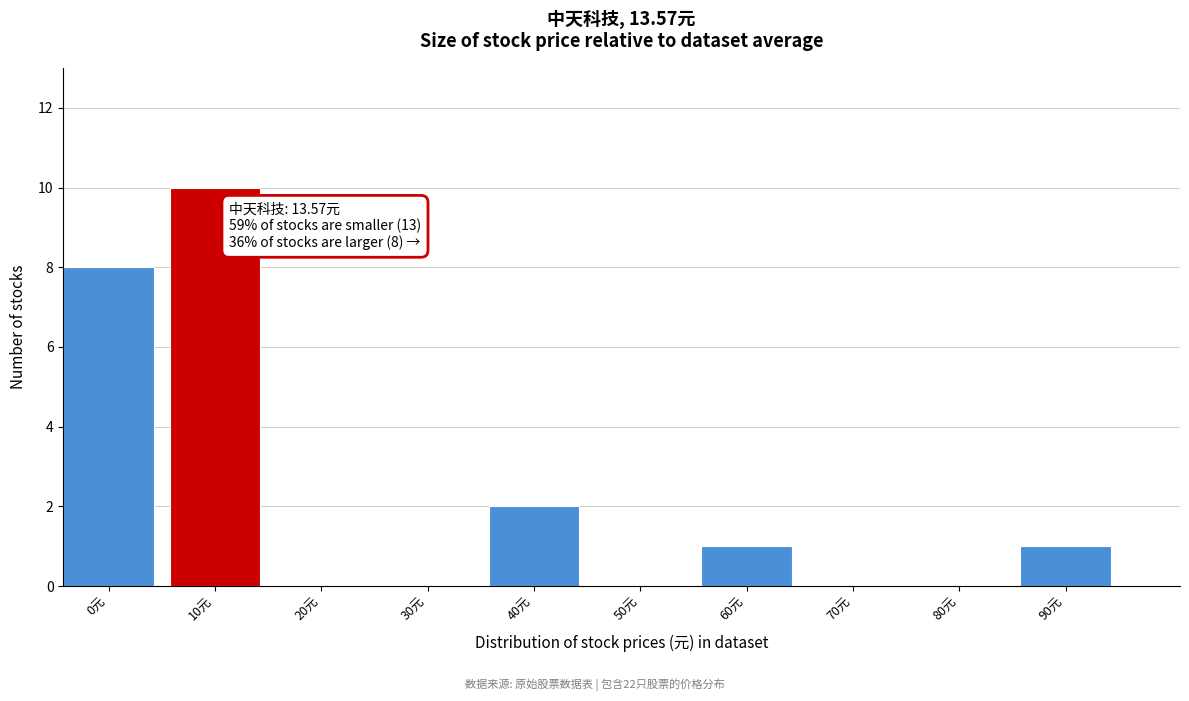

Reading right to left, transcribe all the data shown in this chart.

90元=1	80元=0	70元=0	60元=1	50元=0	40元=2	30元=0	20元=0	10元=10	0元=8